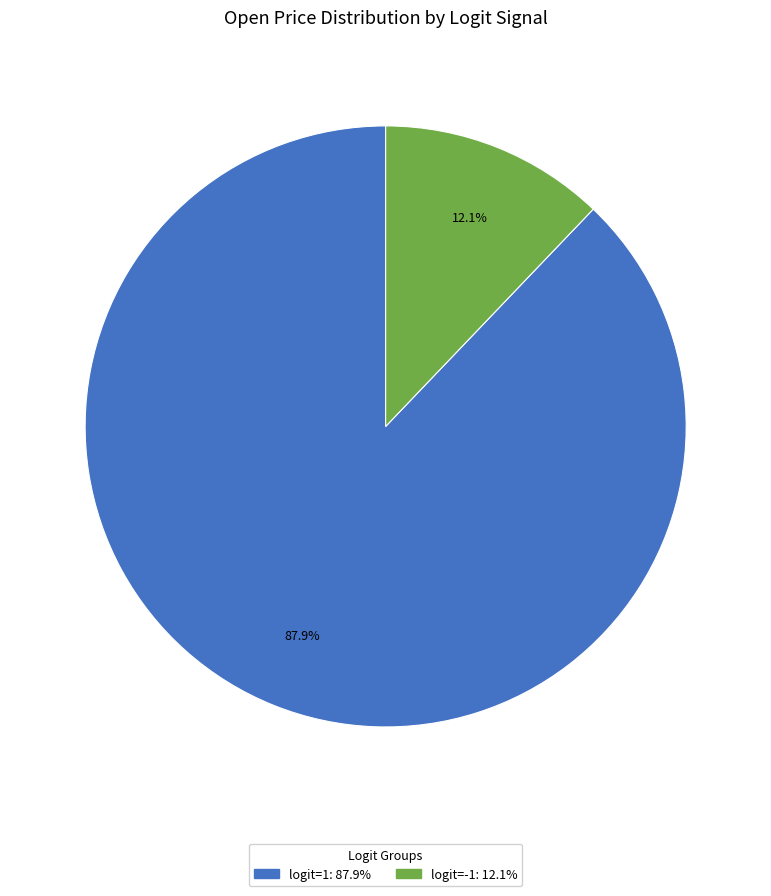

Is there any slice that represents more than half of the pie?

Yes